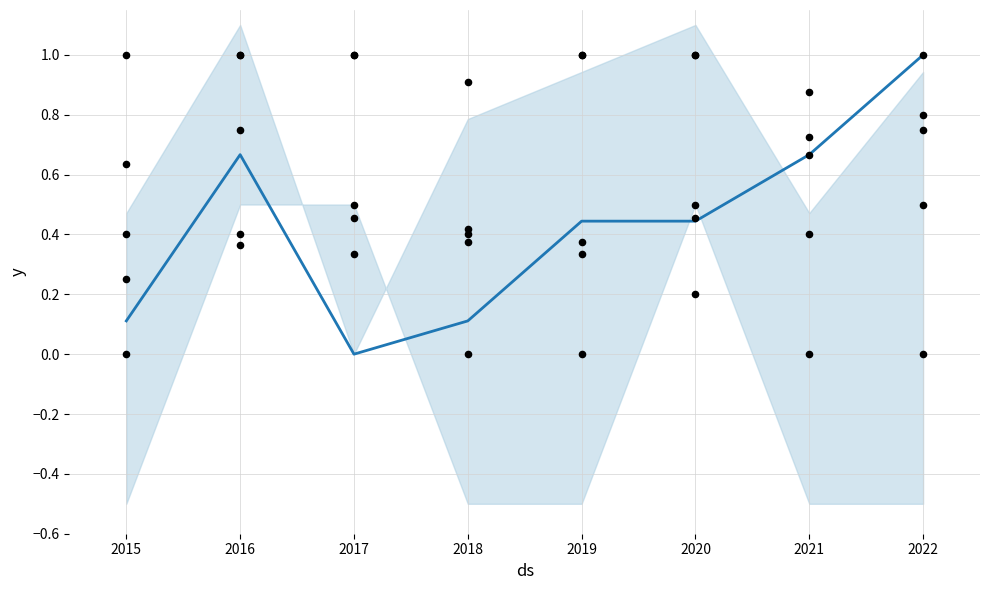

Which series contains the lowest Y value?

Total (normalized)